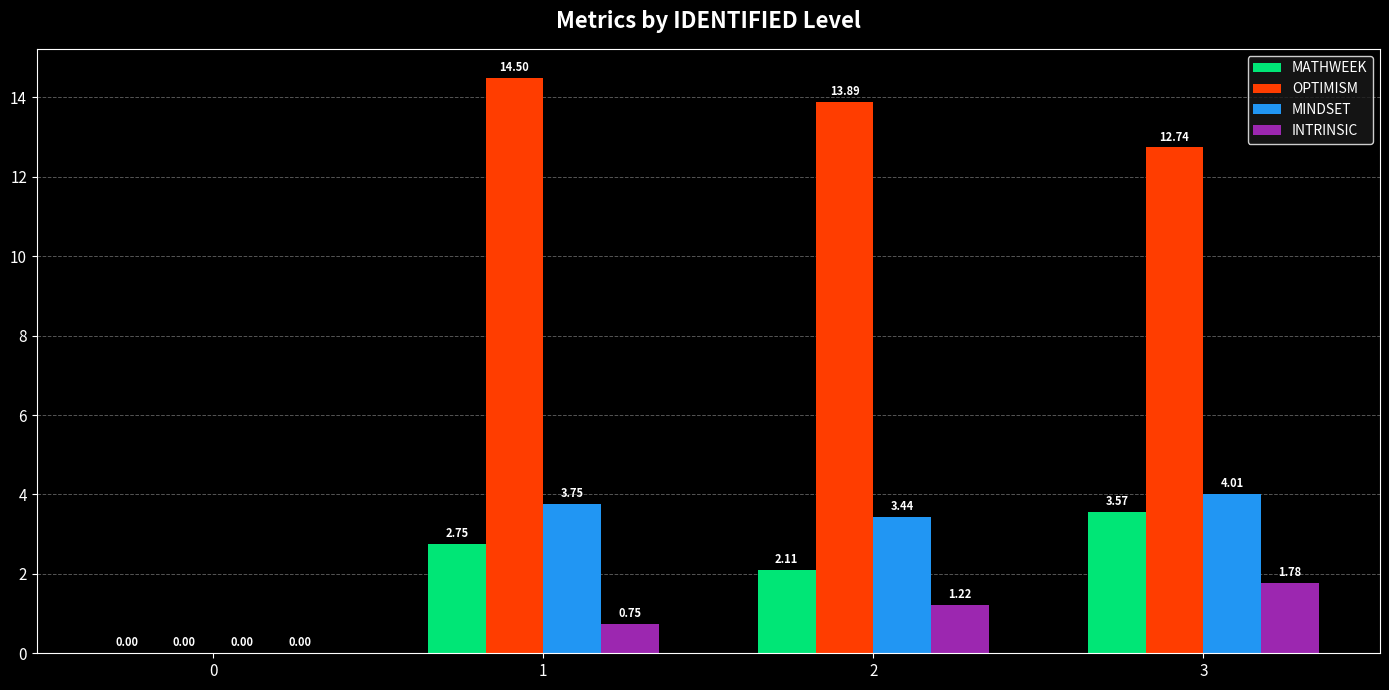

At which category is the sum across all series the highest?

3